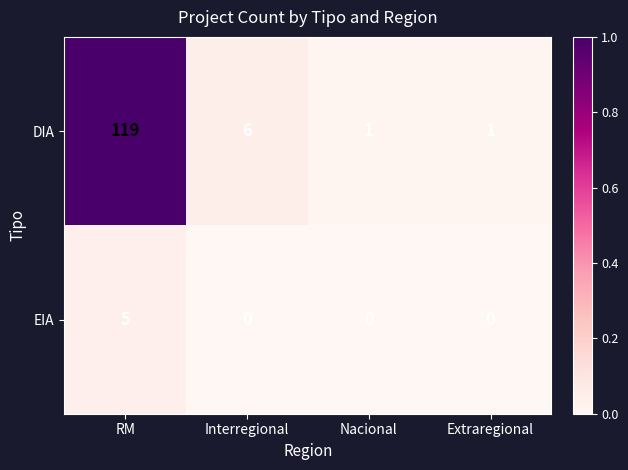

True or false: DIA has a value of 33 at RM.

False